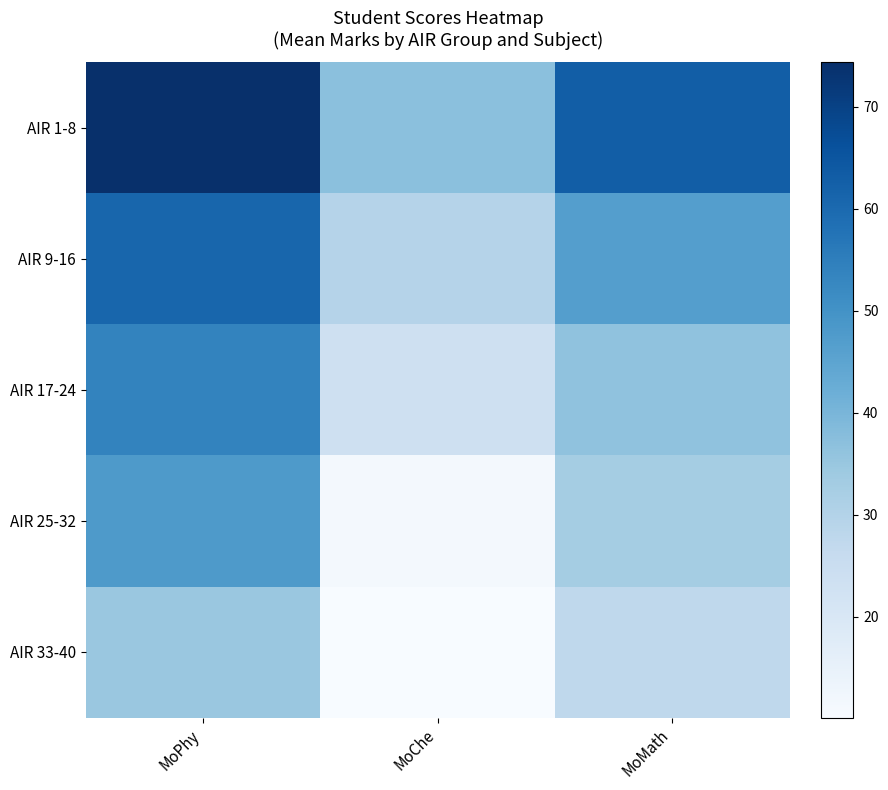

Reading right to left, extract all data points from this chart.

AIR 1-8: MoMath=63.0	MoChe=37.0	MoPhy=74.4
AIR 9-16: MoMath=46.8	MoChe=29.6	MoPhy=61.0
AIR 17-24: MoMath=36.4	MoChe=23.6	MoPhy=53.6
AIR 25-32: MoMath=32.8	MoChe=11.6	MoPhy=47.9
AIR 33-40: MoMath=27.6	MoChe=10.1	MoPhy=34.8